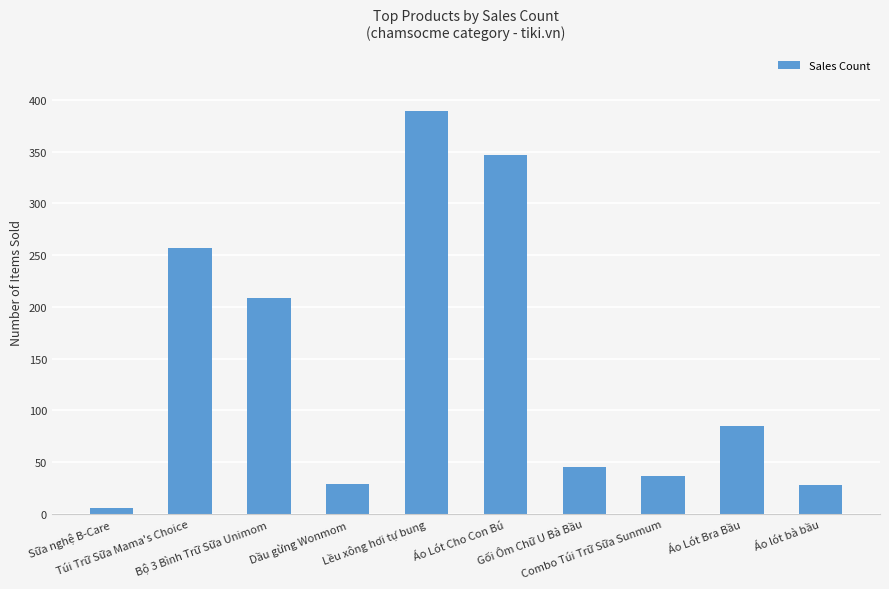

Where is the data nearest to the value 197?

Bộ 3 Bình Trữ Sữa Unimom